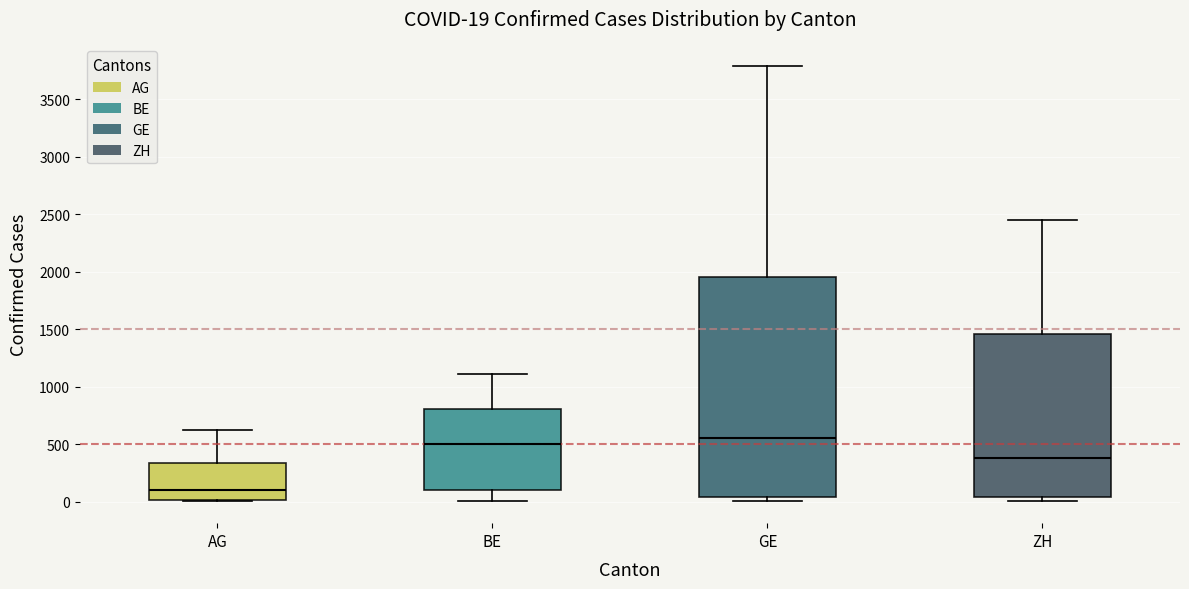

Which box is the tallest, from its lower edge to its upper edge?

GE